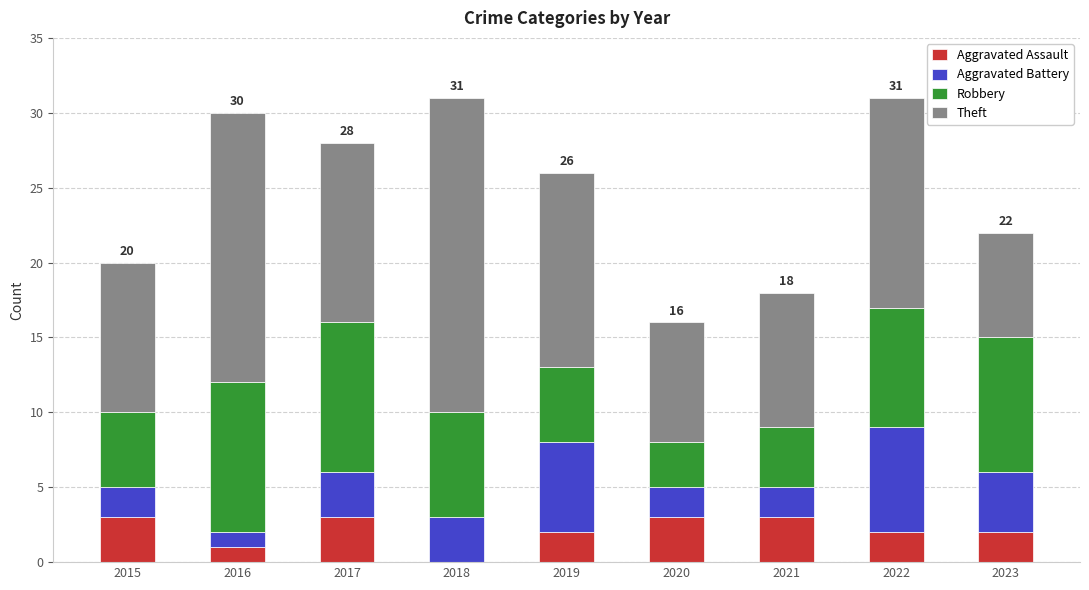

What is the total value across all series at 2023?

22